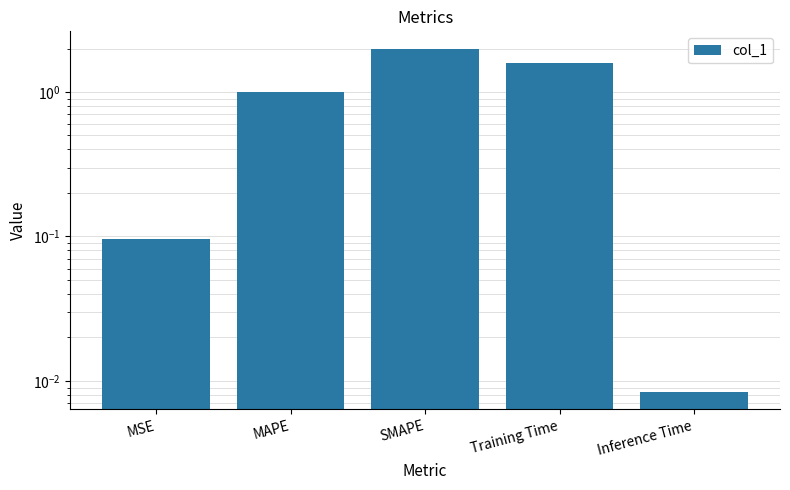

The value at Training Time is 2.7. True or false?

False